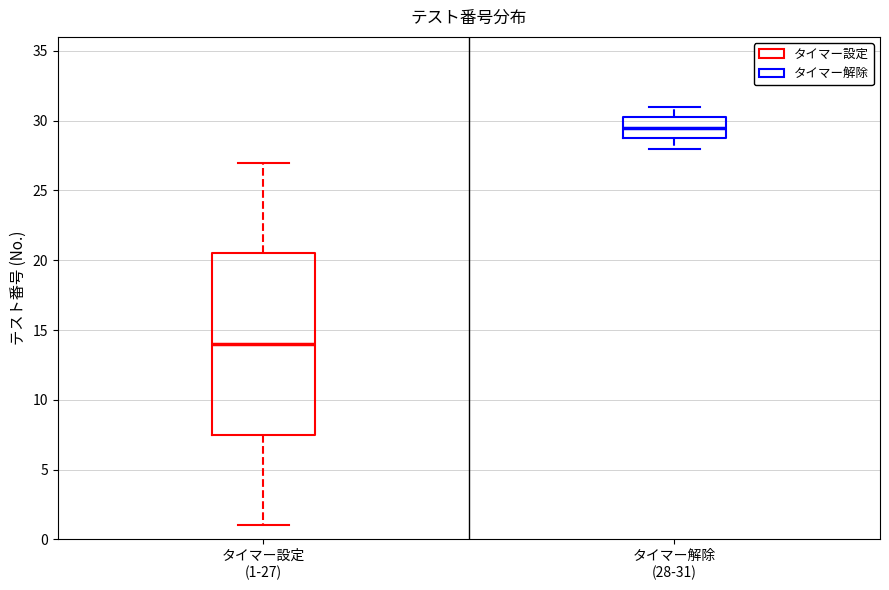

Which box has the highest median line?

タイマー解除 (28-31)